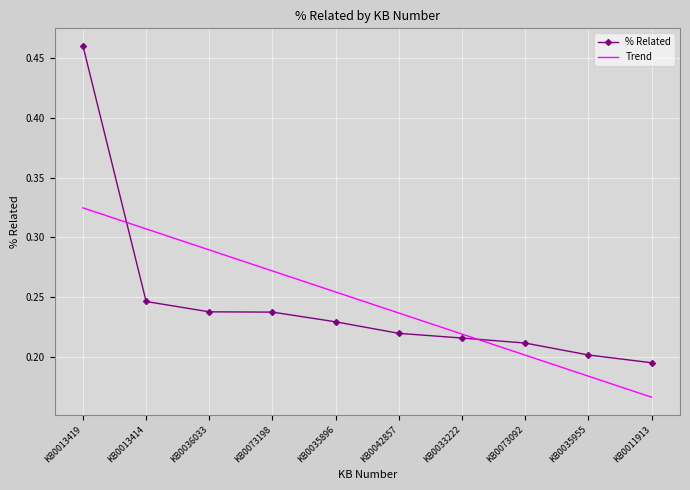

True or false: Trend has a value of 0.1 at KB0013414.

False